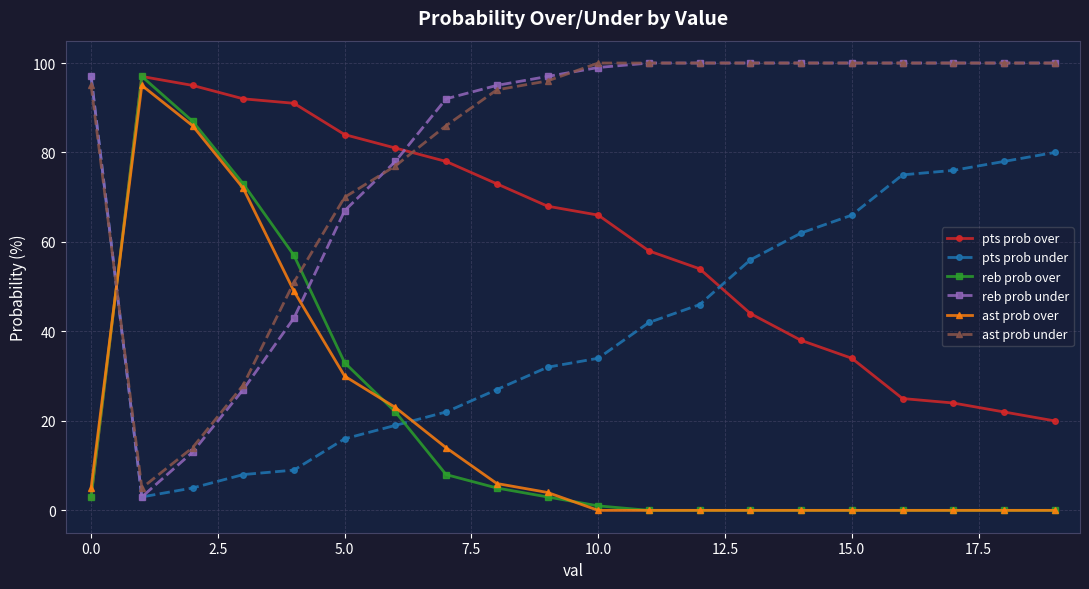

How many times do pts prob over and reb prob under cross each other?

2